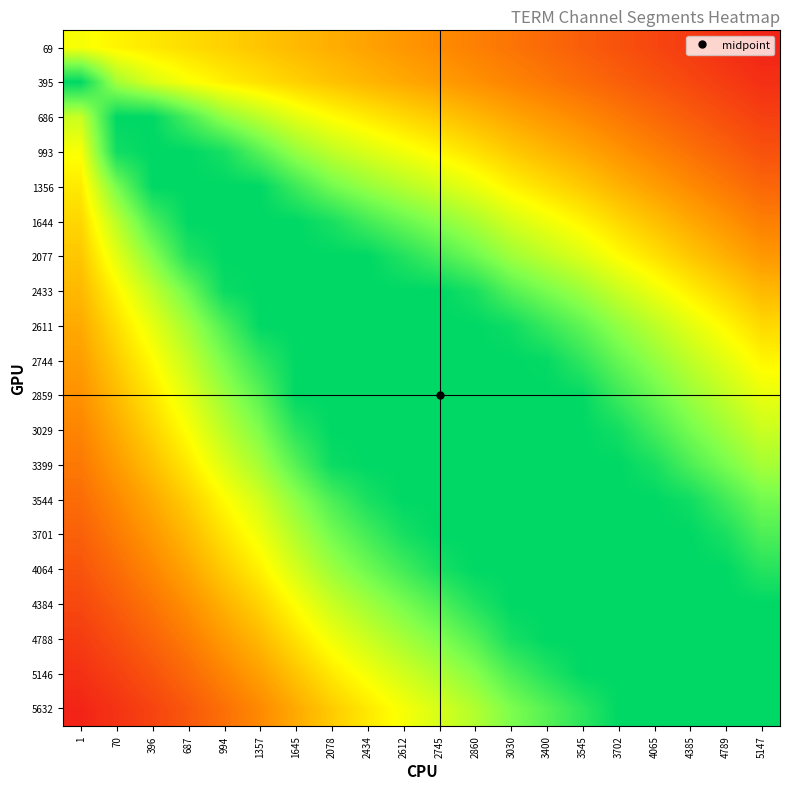

What is the total value across all series at 3400?

15.0